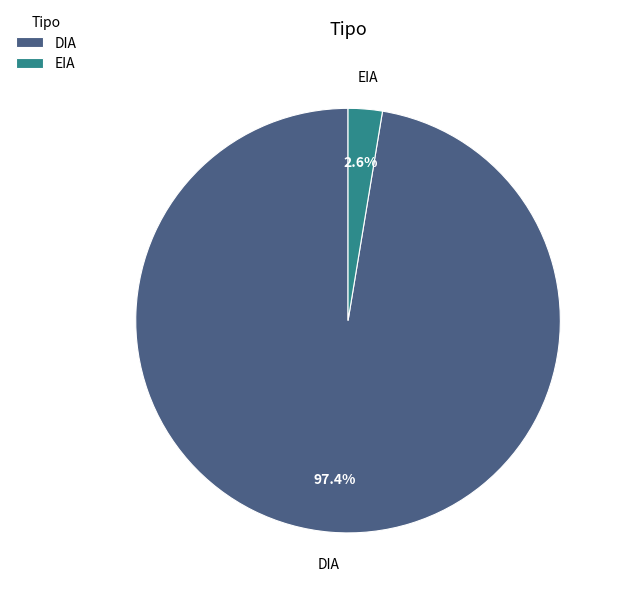

To the nearest percent, what is the difference between the DIA and EIA slice percentages?

95%